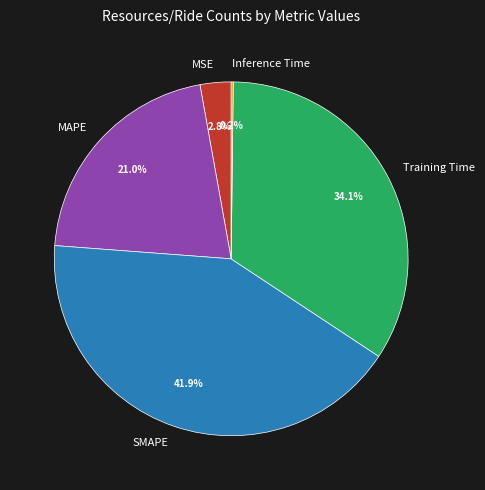

Does any single category account for the majority?

No